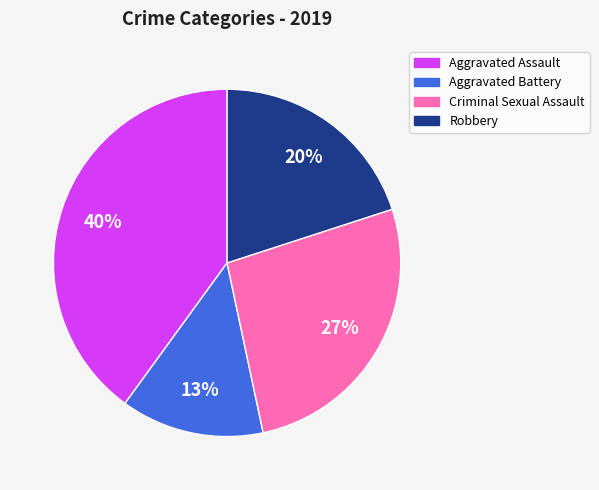

To the nearest percent, what is the difference between the Robbery and Aggravated Assault slice percentages?

20%